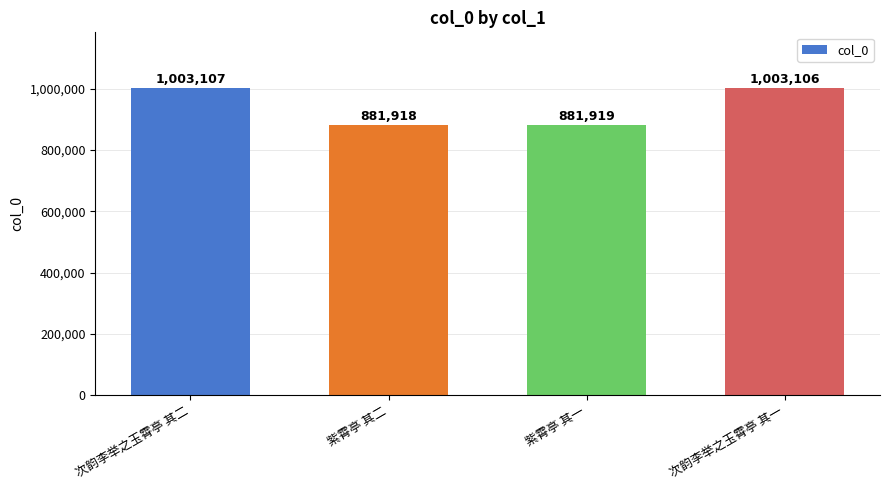

Where is the data nearest to the value 942512?

紫霄亭 其一